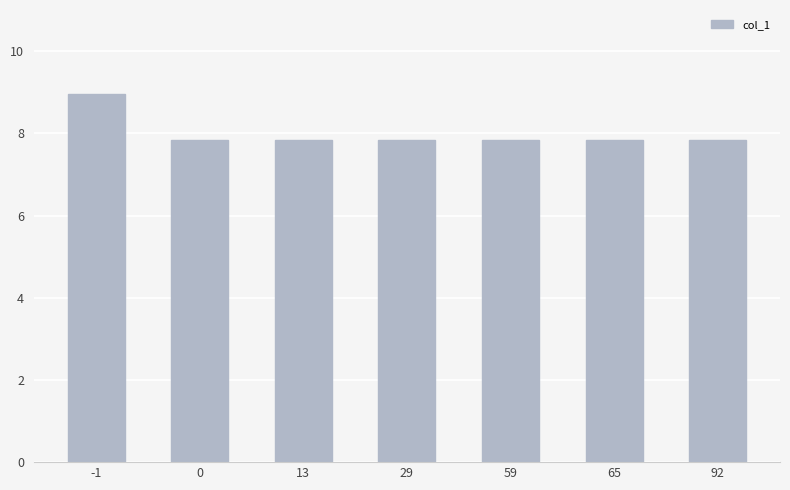

Count the values in the range 7 to 8.

6